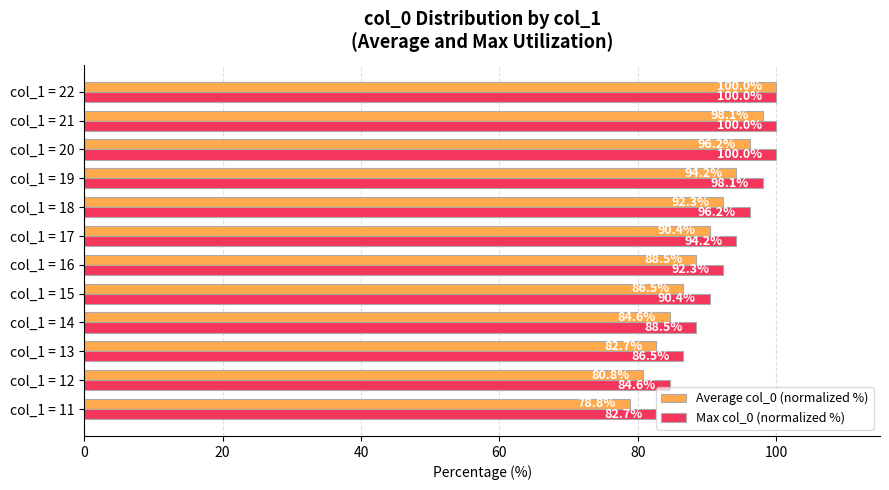

What is the spread (max minus min) of values at col_1 = 17?

3.8